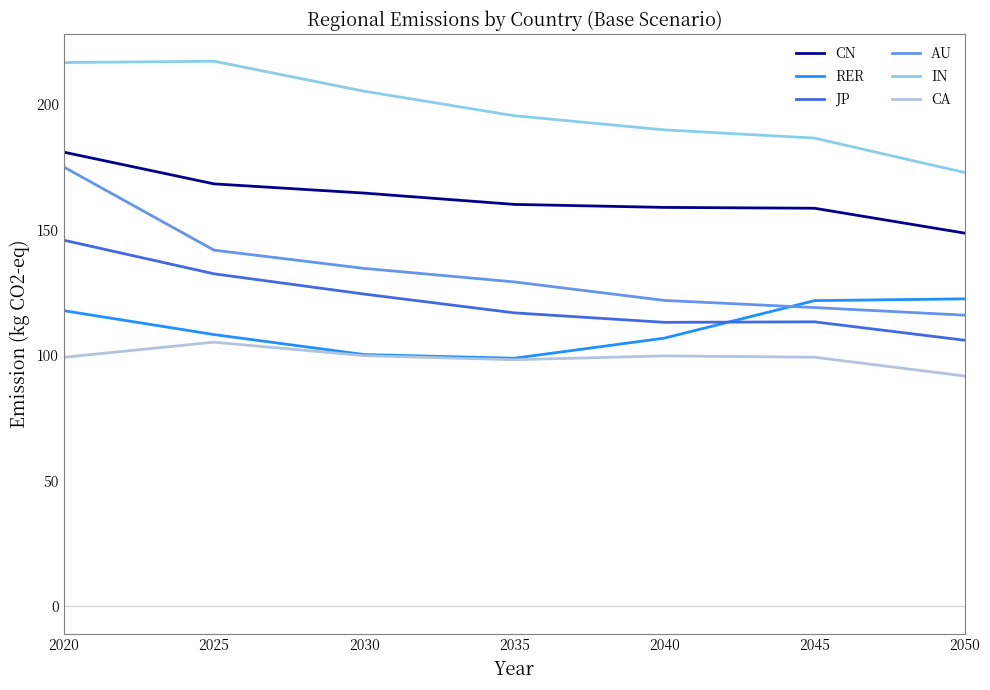

Which series has the largest total across all categories?

IN